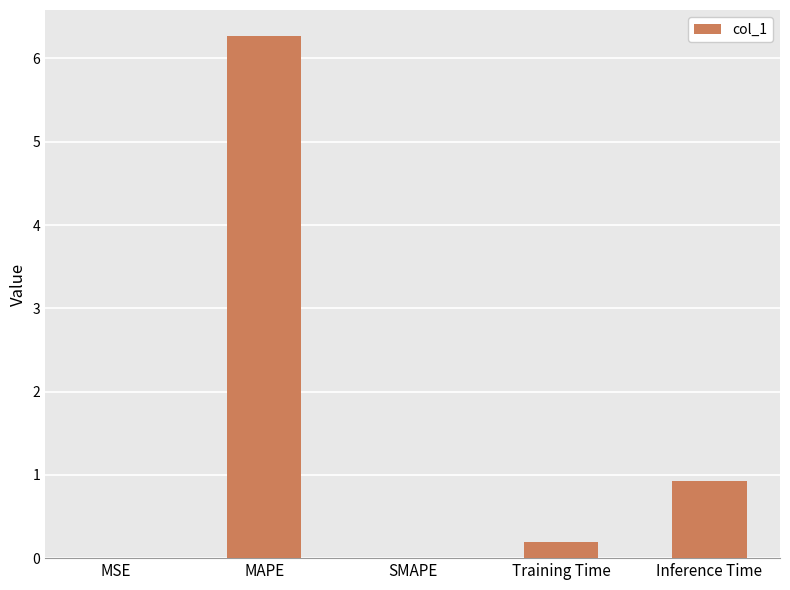

The value at Inference Time is 0.9. True or false?

True